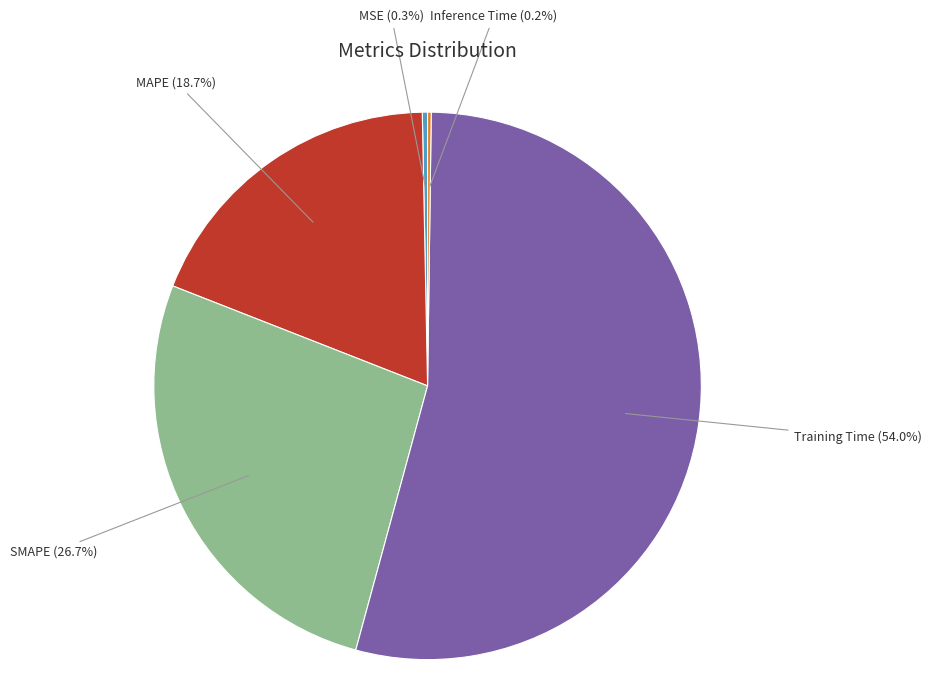

Is there any slice that represents more than half of the pie?

Yes